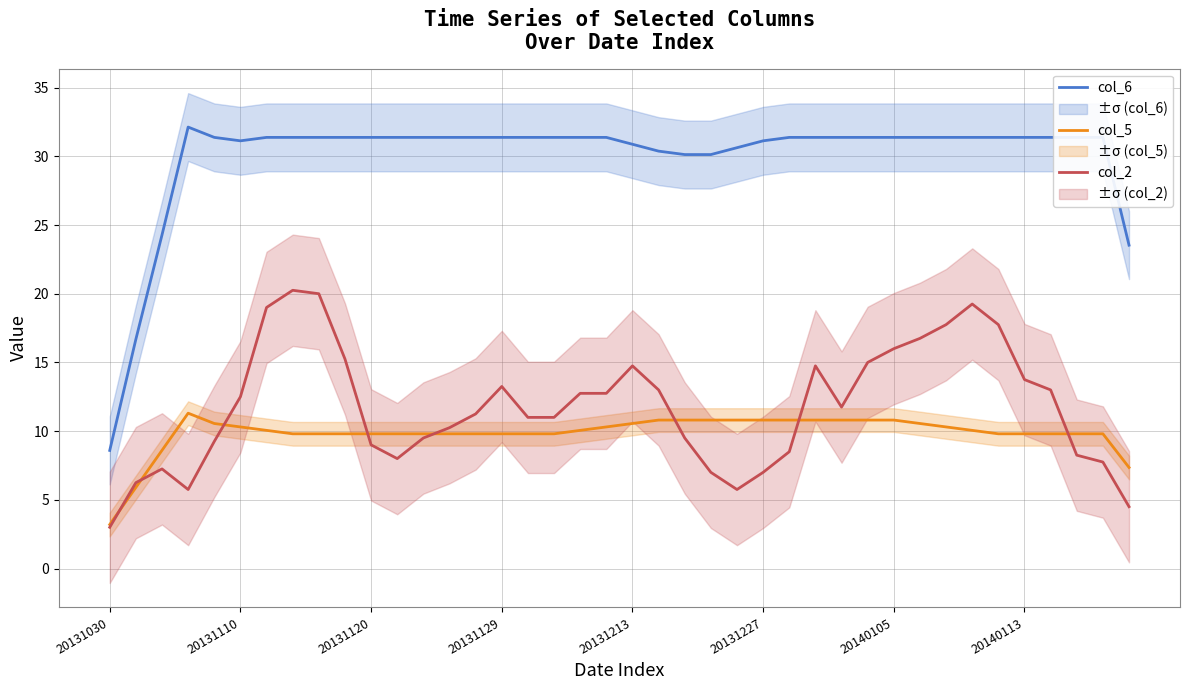

True or false: col_5 and col_6 intersect in this chart.

False